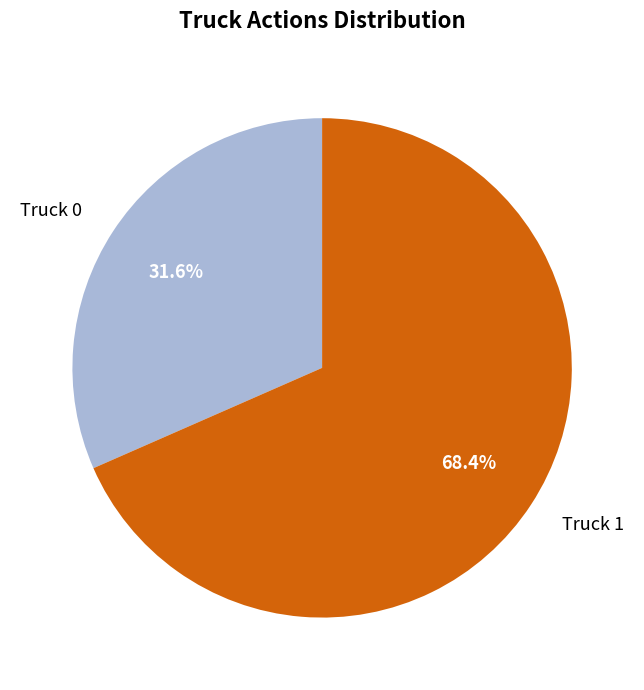

Count the number of slices in the pie.

2